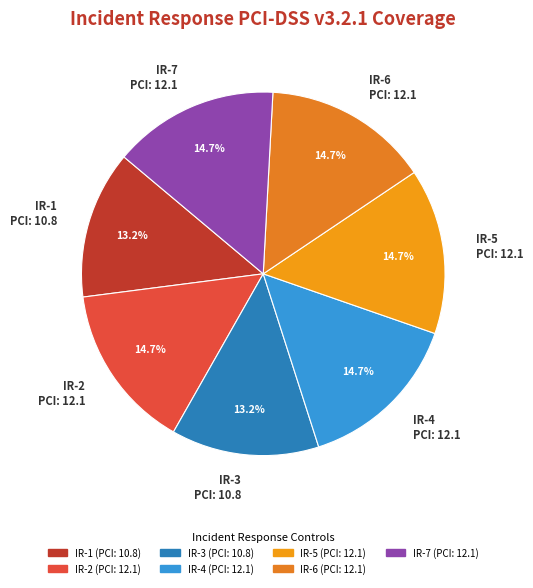

The IR-3 slice represents 13% of the pie. True or false?

True